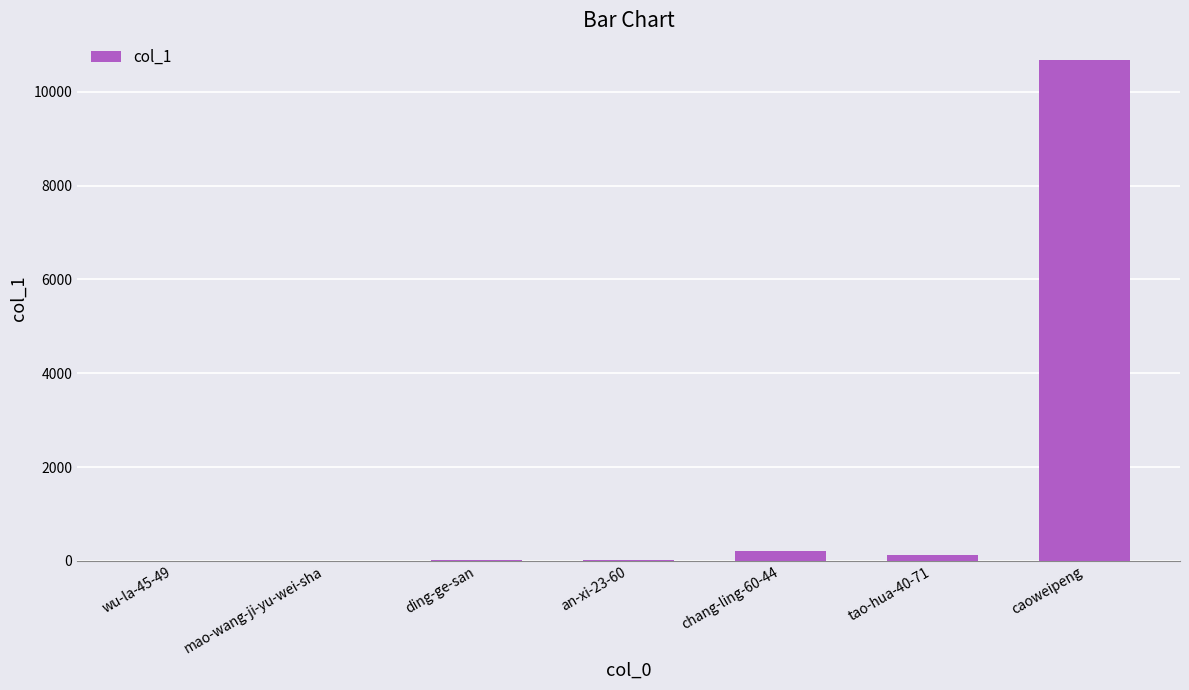

Which label corresponds to the largest value in the chart?

caoweipeng